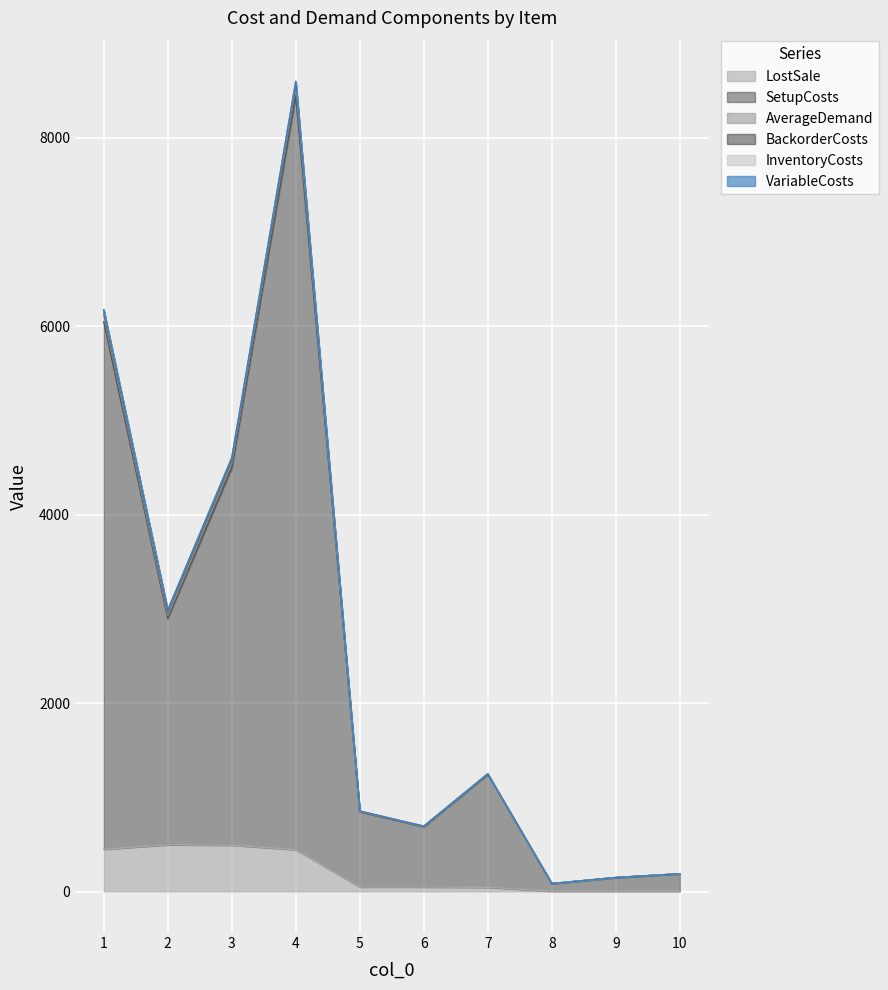

What is the average value of the AverageDemand series?

2558.4